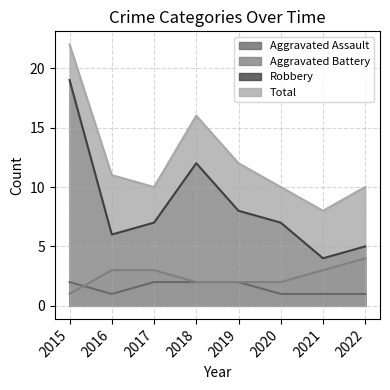

At which label does Robbery reach its minimum?

2021